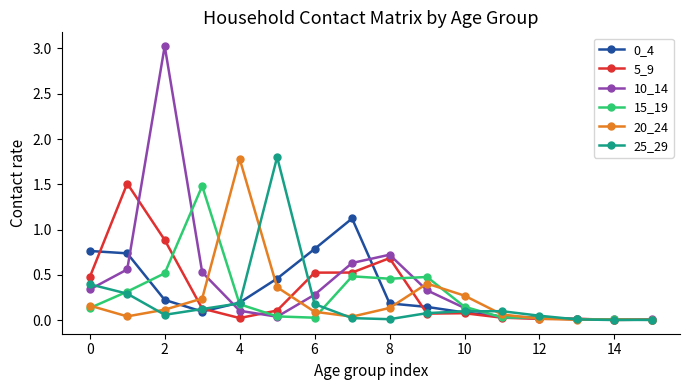

What is the difference between the maximum and minimum values in the 10_14 series?

3.0